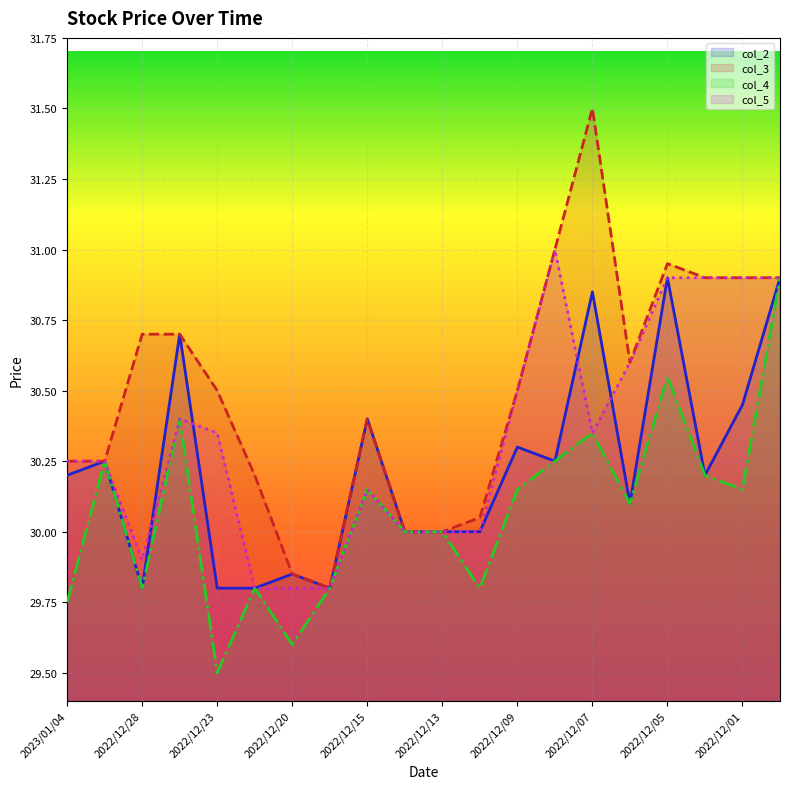

What are all the series names shown in the legend?

col_2, col_3, col_4, col_5